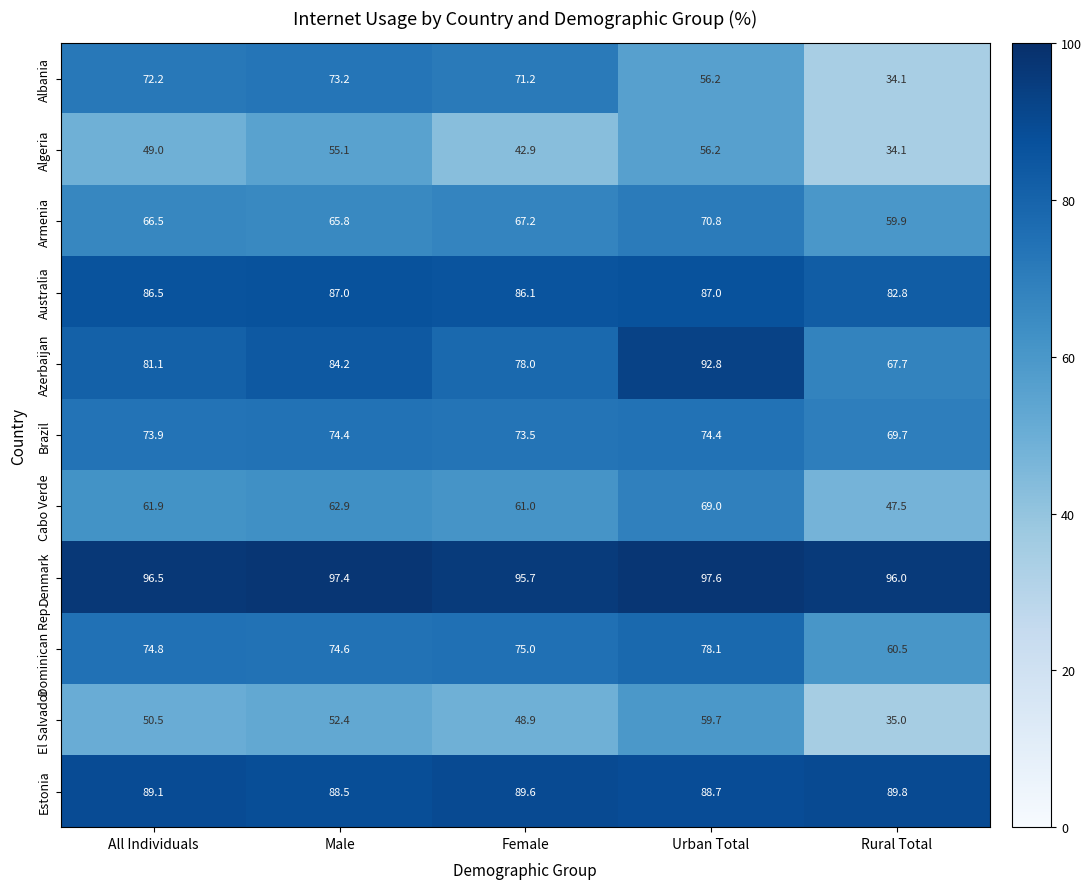

What is the greatest value displayed?

97.6